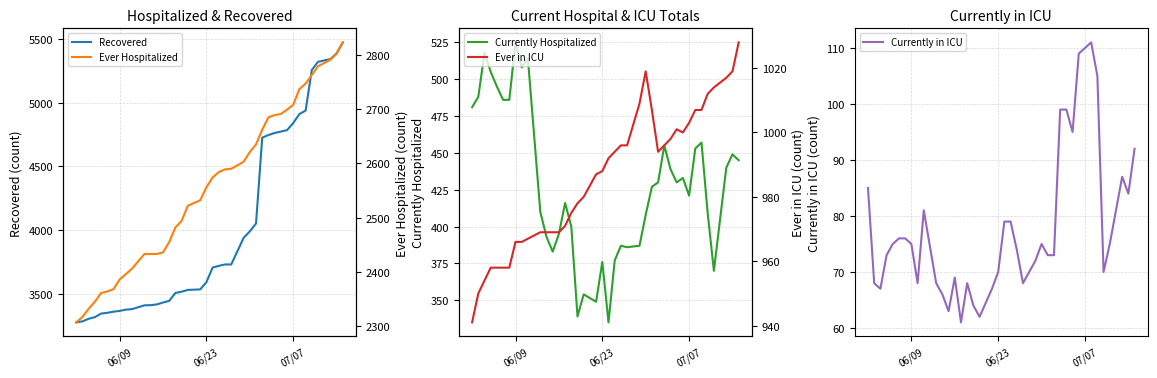

What is the maximum value for Recovered?

5475